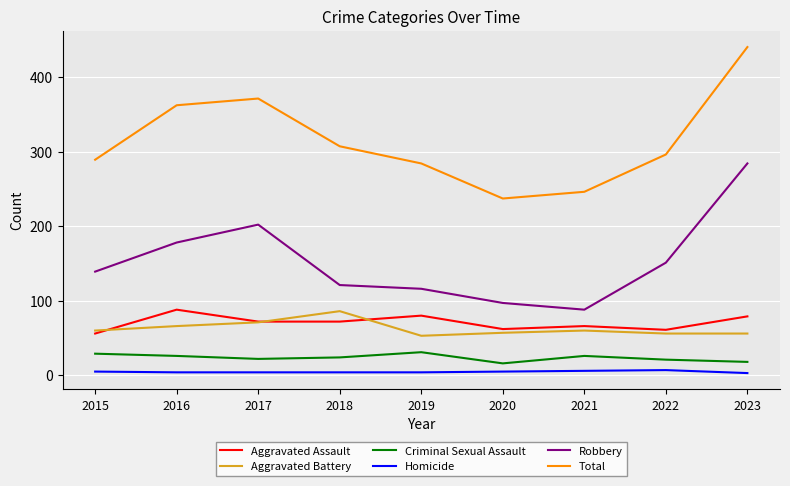

True or false: Robbery and Total intersect in this chart.

False